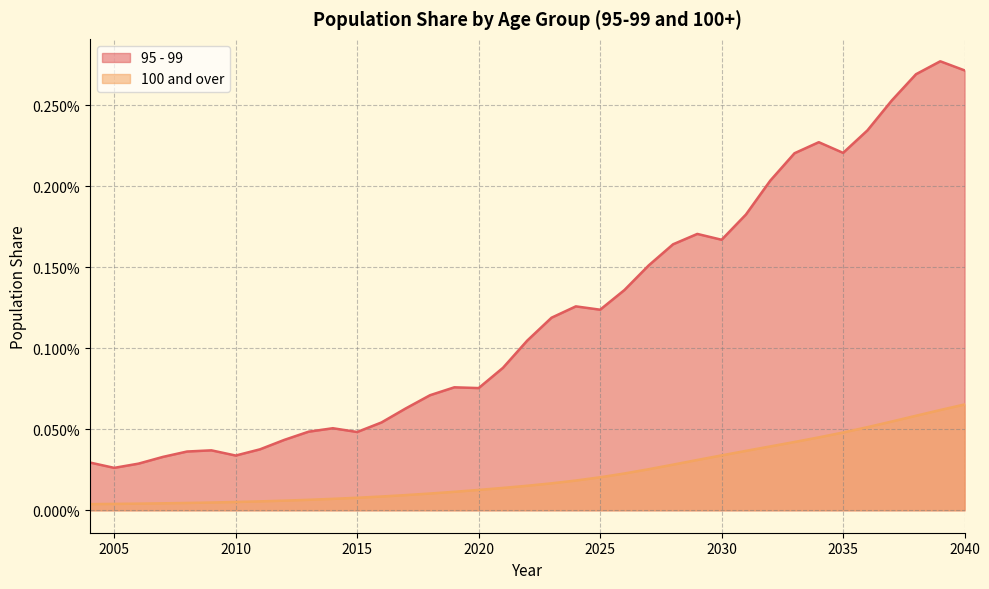

Does the chart have visible grid lines?

Yes